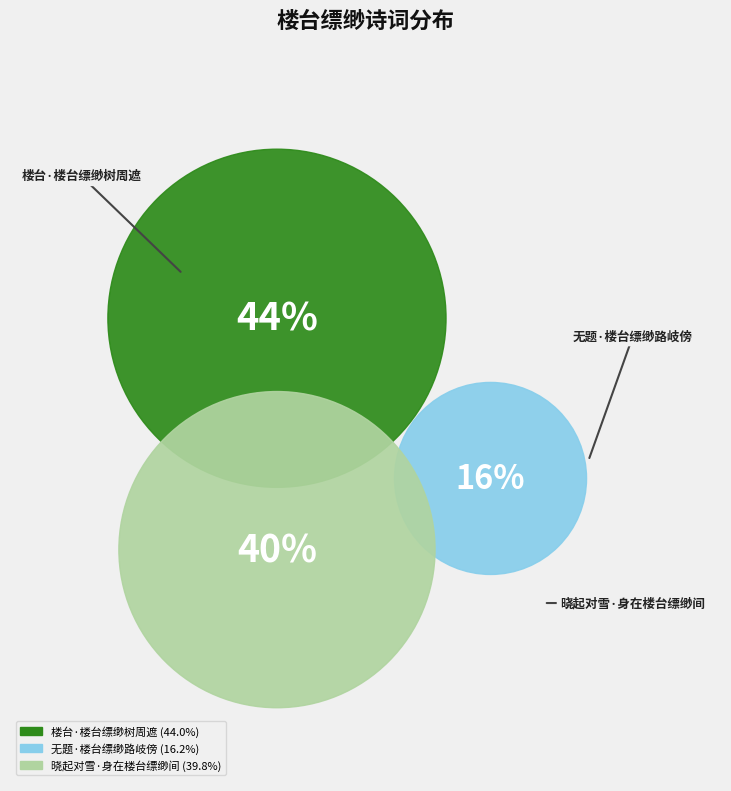

Is there a majority slice in this chart?

No